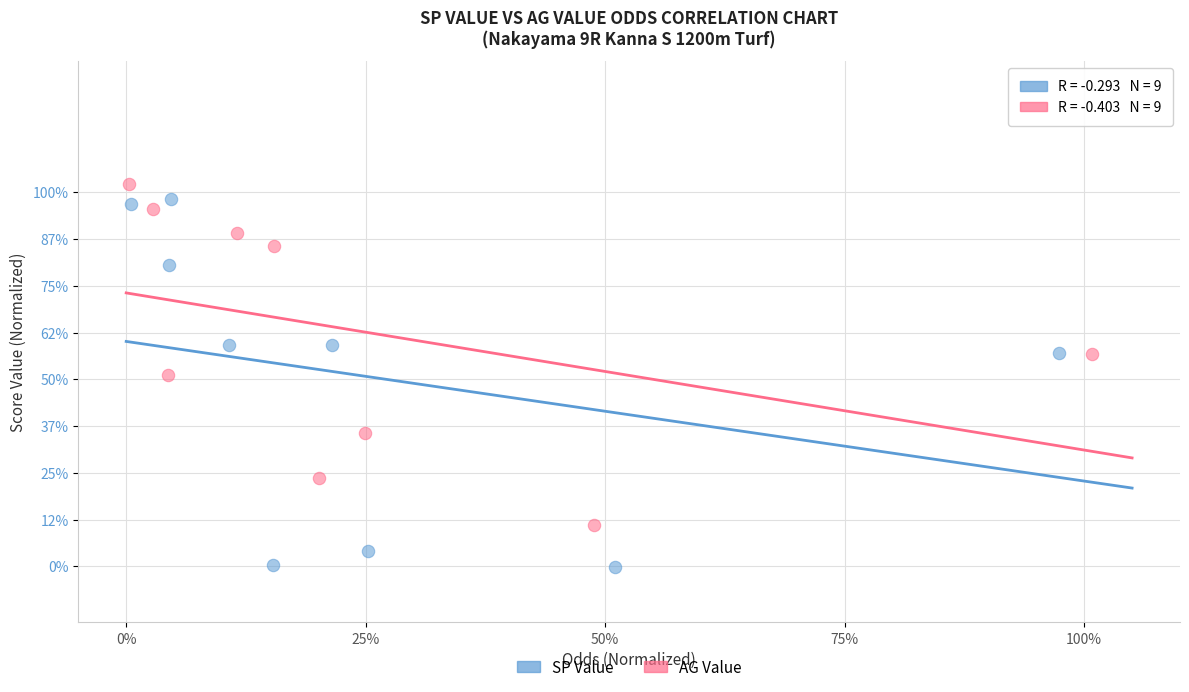

What are all the series names shown in the legend?

SP Value, AG Value